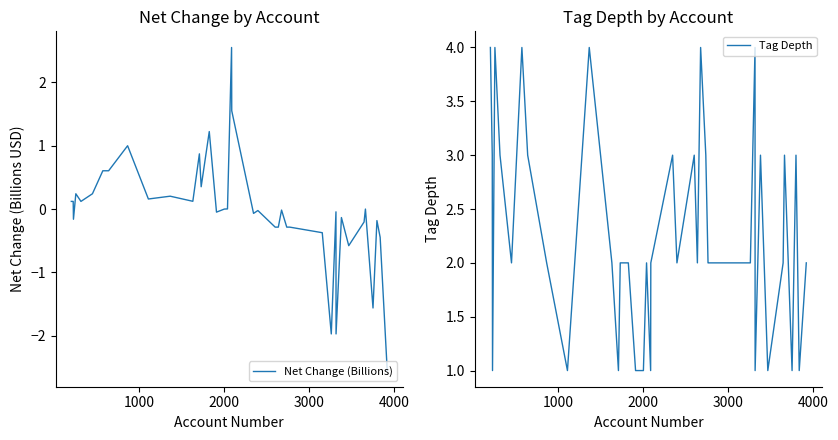

Reading left to right, what are all the values shown in this chart?

Net Change (Billions): 0.1	0.1	-0.2	0.2	0.1	0.2	0.6	0.6	1.0	0.2	0.2	0.1	0.9	0.4	1.2	-0.0	-0.0	0.0	2.5	1.6	-0.1	-0.0	-0.3	-0.3	-0.0	-0.3	-0.3	-0.3	-0.4	-2.0	-0.0	-2.0	-0.1	-0.6	-0.2	-0.0	-1.6	-0.2	-0.4	-2.5
Tag Depth: 4.0	3.0	1.0	4.0	3.0	2.0	4.0	3.0	2.0	1.0	4.0	2.0	1.0	2.0	2.0	1.0	1.0	2.0	1.0	2.0	3.0	2.0	3.0	2.0	4.0	3.0	2.0	2.0	2.0	2.0	4.0	1.0	3.0	1.0	2.0	3.0	1.0	3.0	1.0	2.0